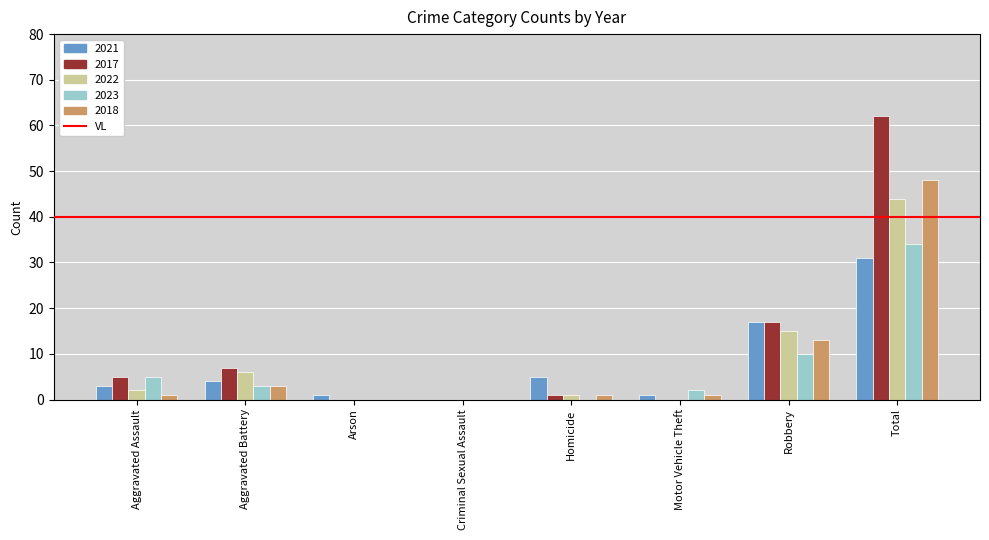

At which label is 2022 closest to 22?

Robbery